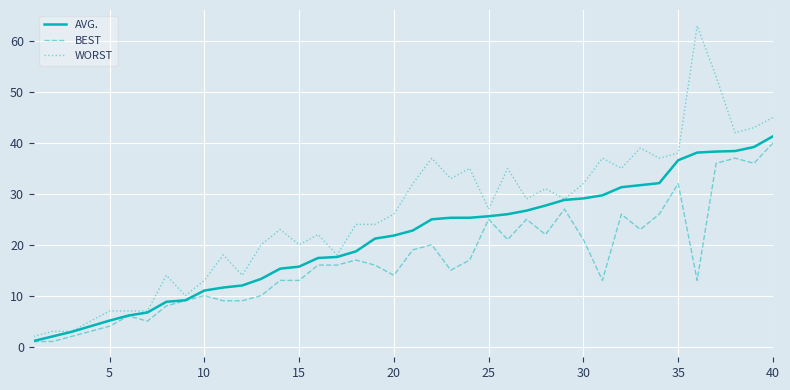

What is the lowest value of the WORST series?

2.0